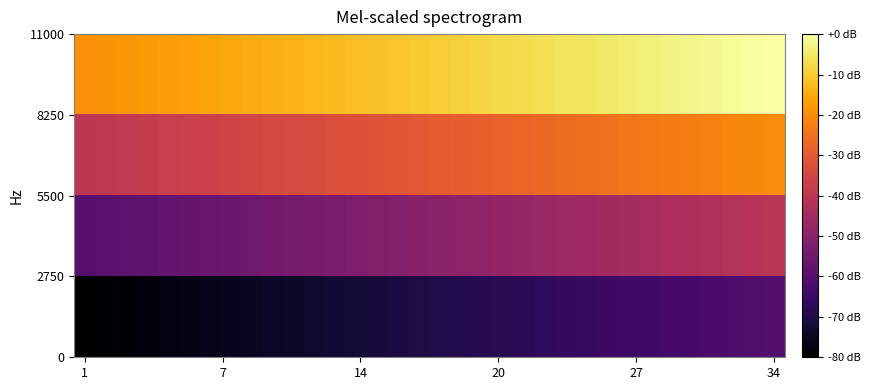

At which category does the chart reach its minimum across all series?

1